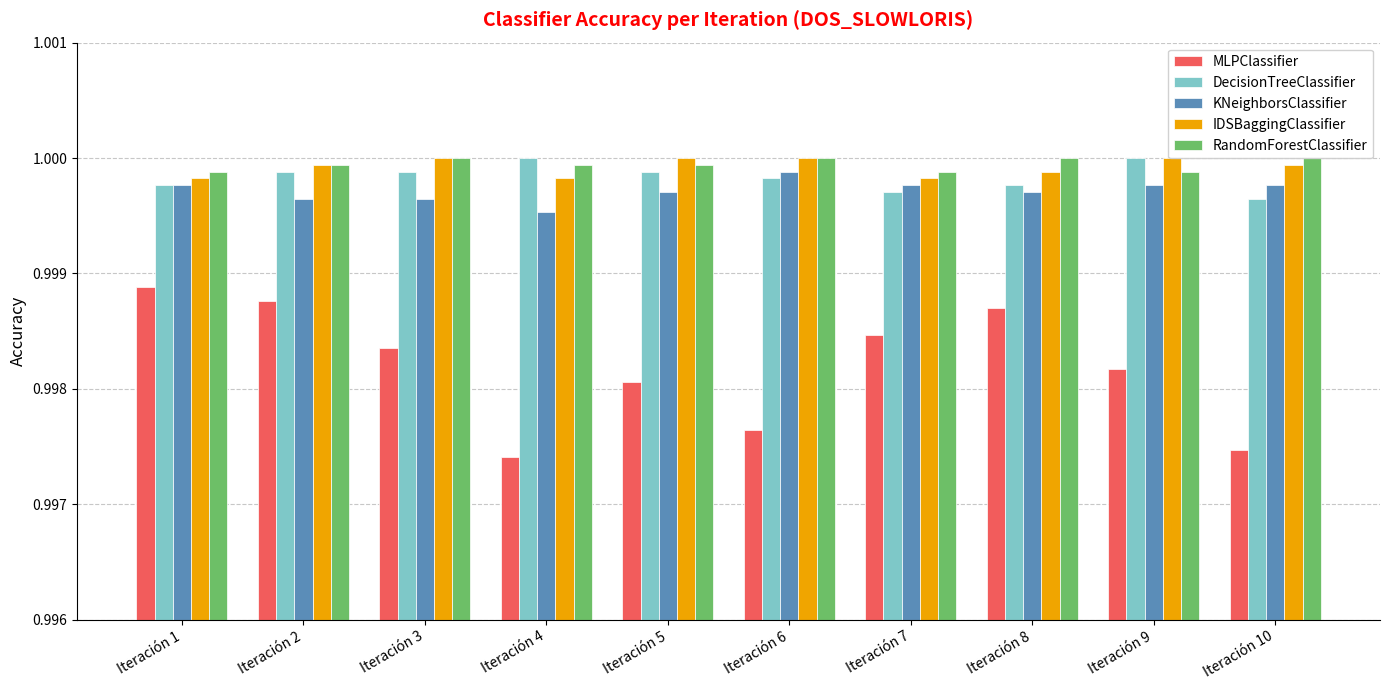

The value of IDSBaggingClassifier at Iteración 9 is 1.7. True or false?

False